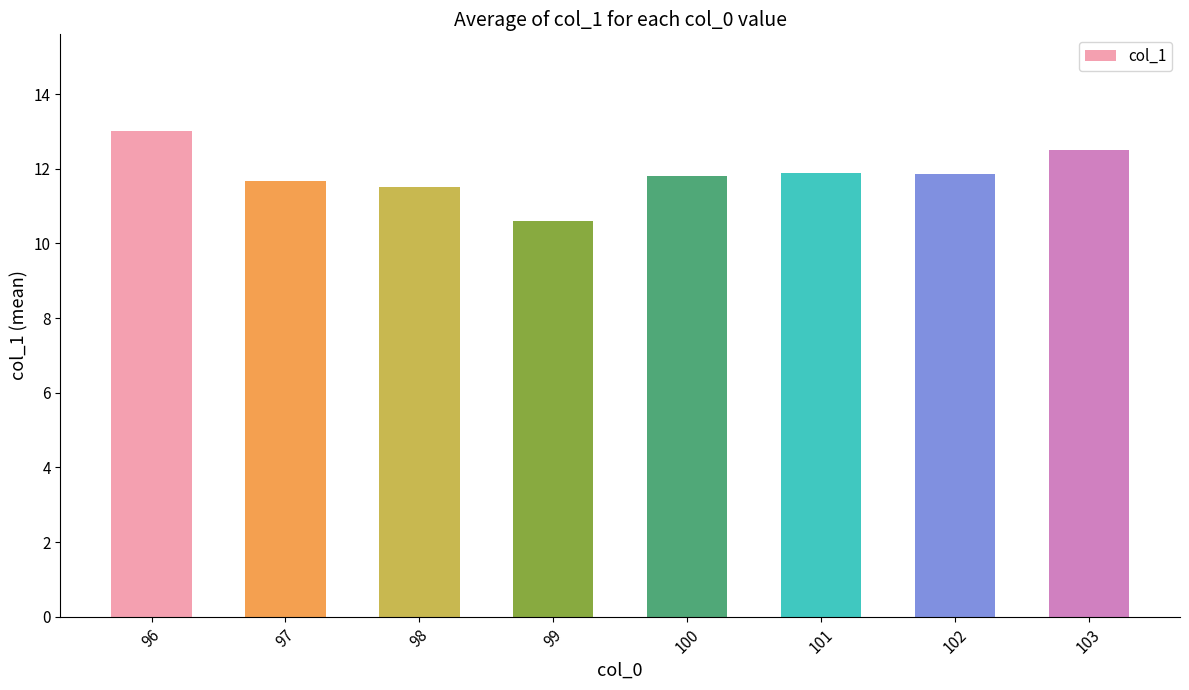

What is the difference between the maximum and minimum values?

2.4